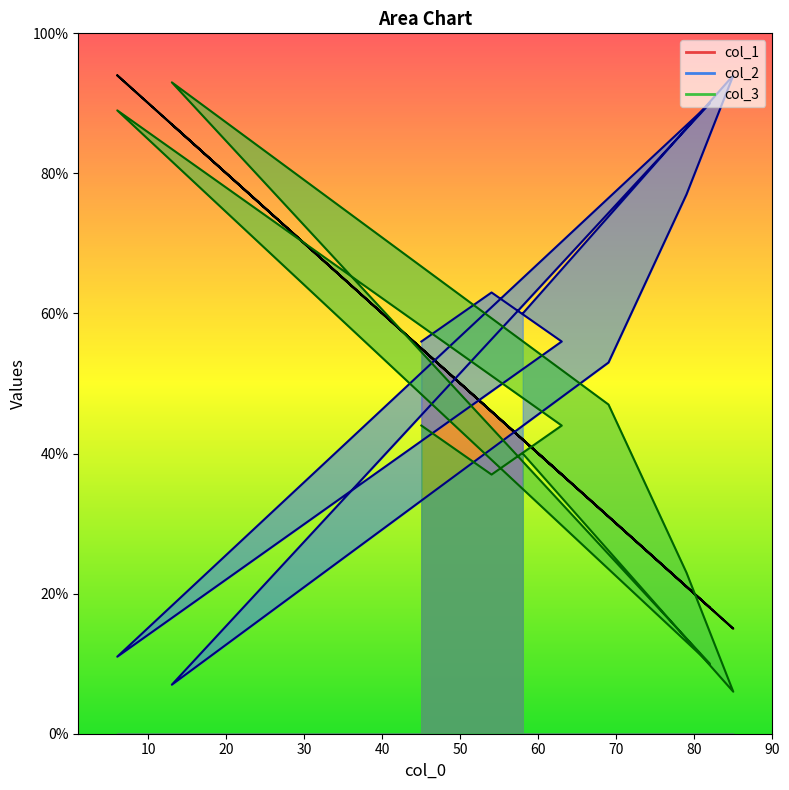

Between 13 and 82, which series saw the biggest shift?

col_2